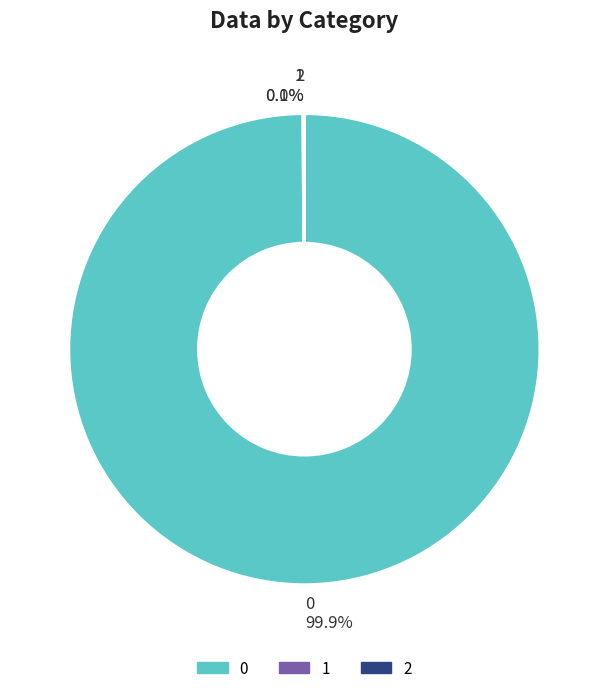

Is there a majority slice in this chart?

Yes